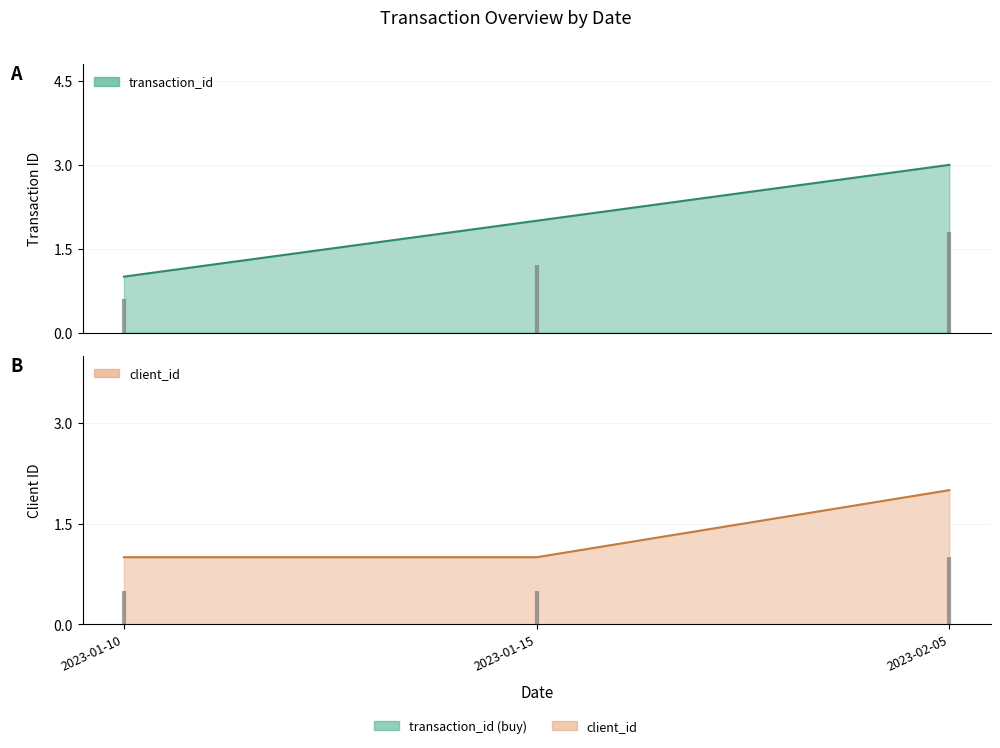

At how many categories does at least one series exceed 1?

2